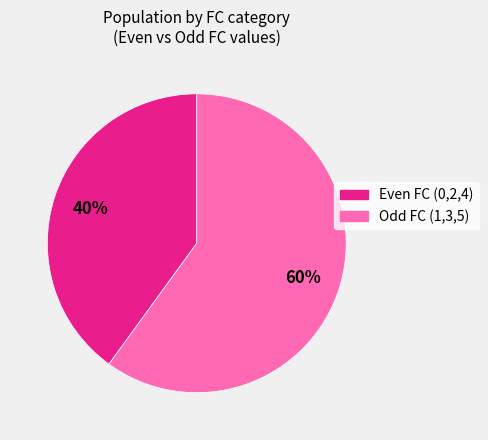

Is there a majority slice in this chart?

Yes